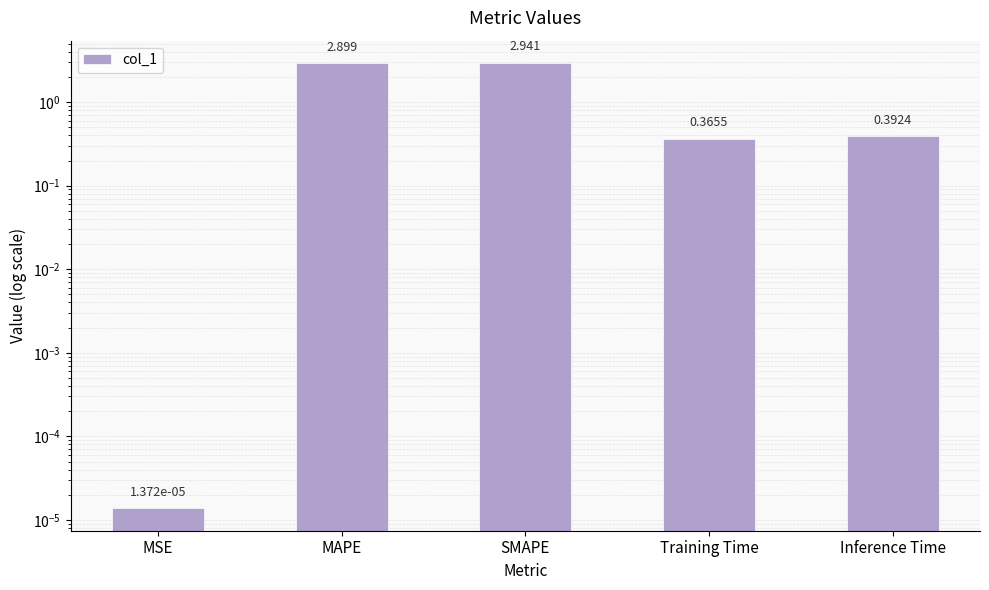

What is the greatest value displayed?

2.9